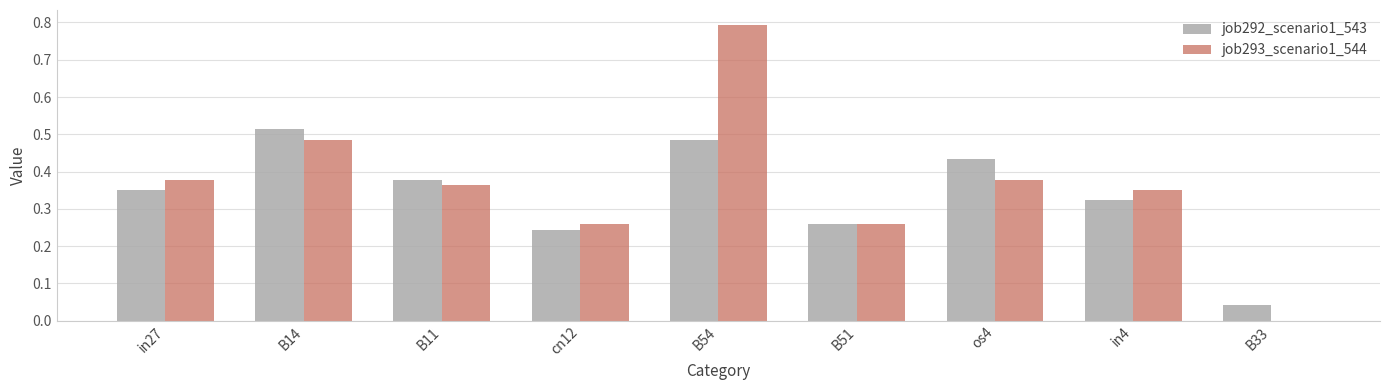

Is the value of job293_scenario1_544 at B14 greater than the value of job292_scenario1_543 at B51?

Yes